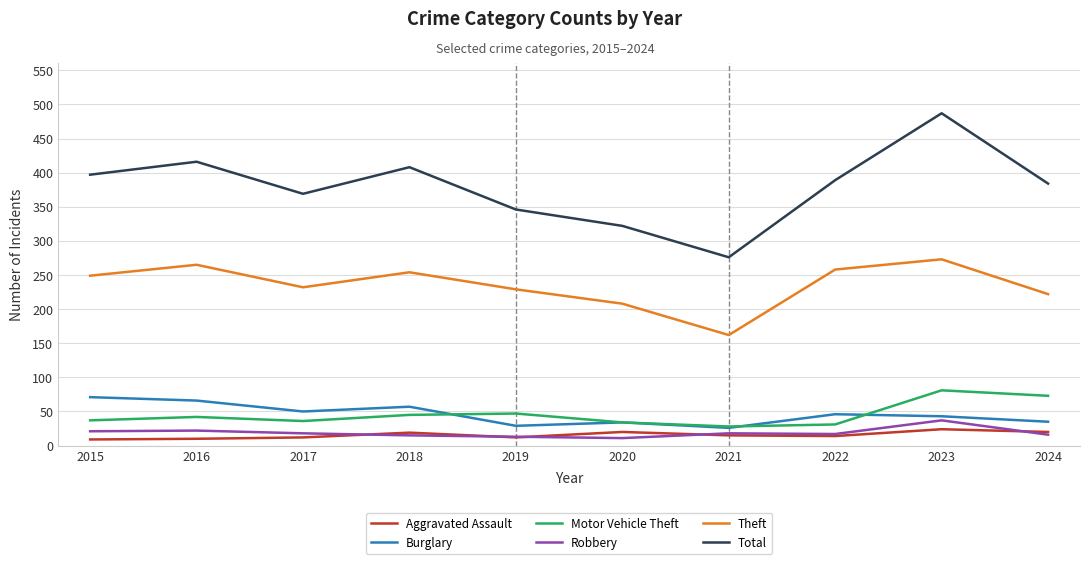

True or false: Aggravated Assault and Theft cross at least once.

False